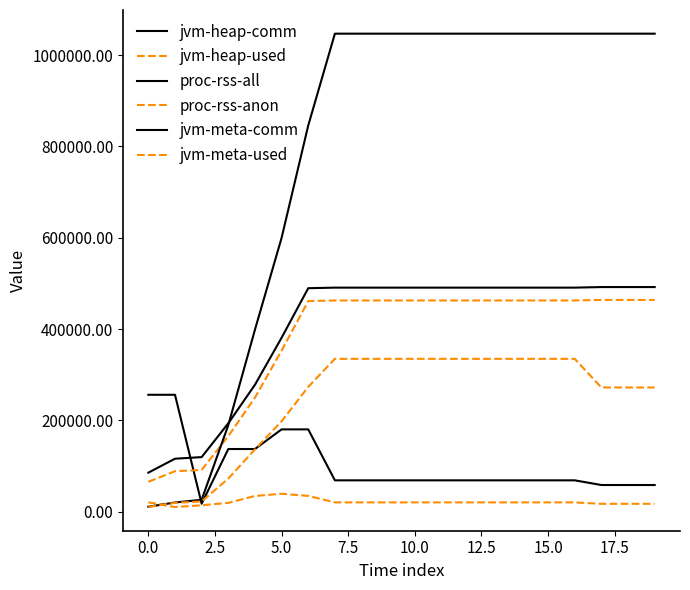

How many lines are shown in the chart?

6